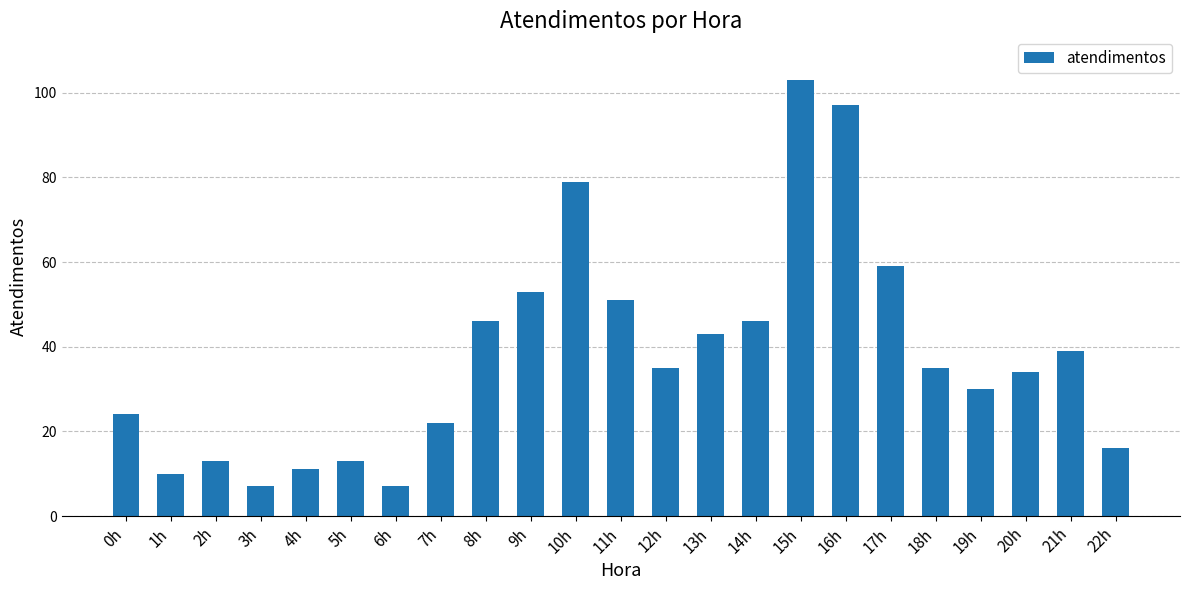

Where is the data nearest to the value 55?

9h